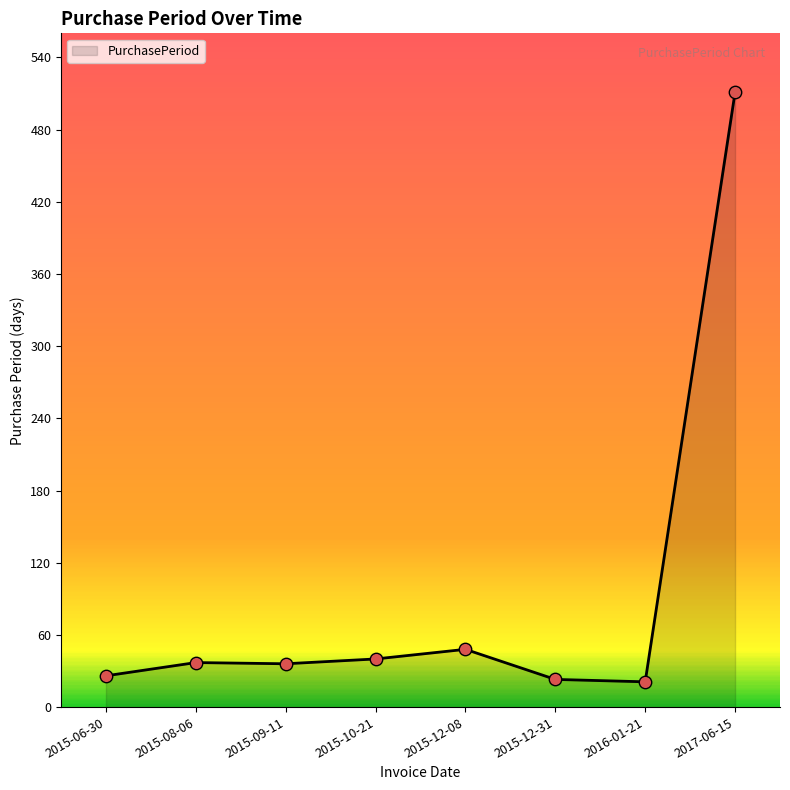

Between 2015-10-21 and 2015-06-30, which is larger?

2015-10-21